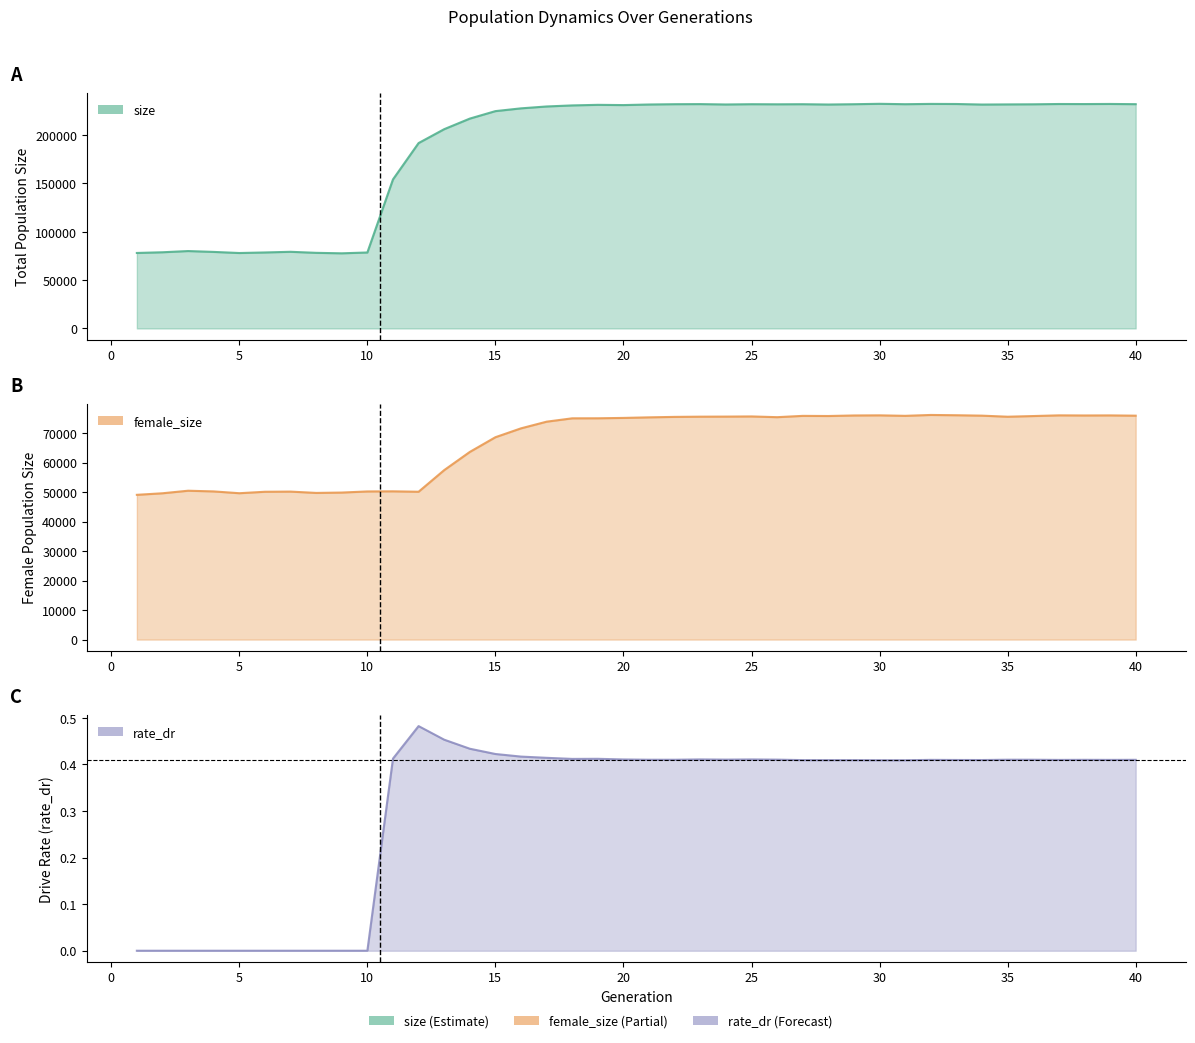

Is it true that female_size equals 76026.0 at 30?

True